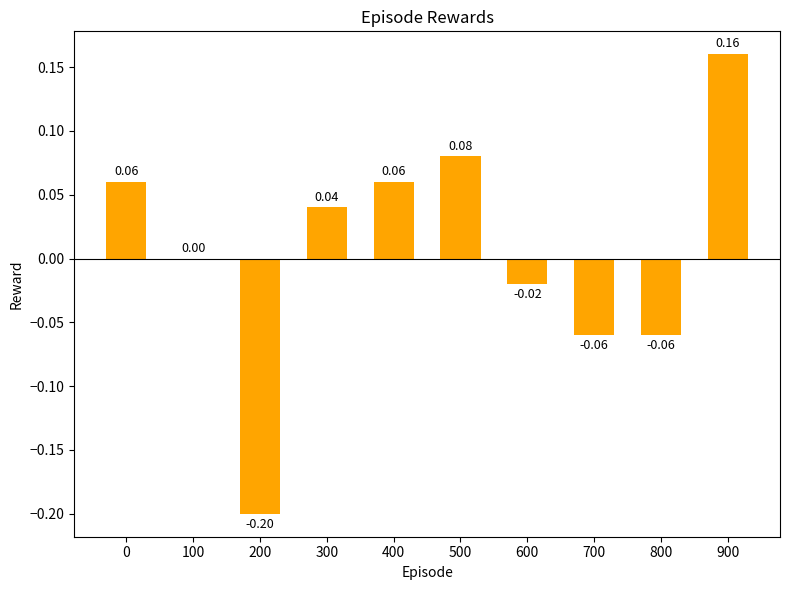

What is the change in value from 100 to 400?

+0.1